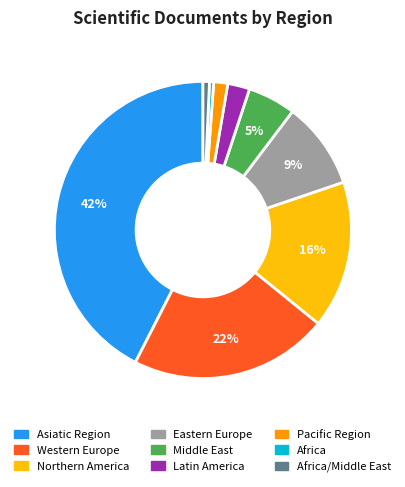

Is there any slice that represents more than half of the pie?

No